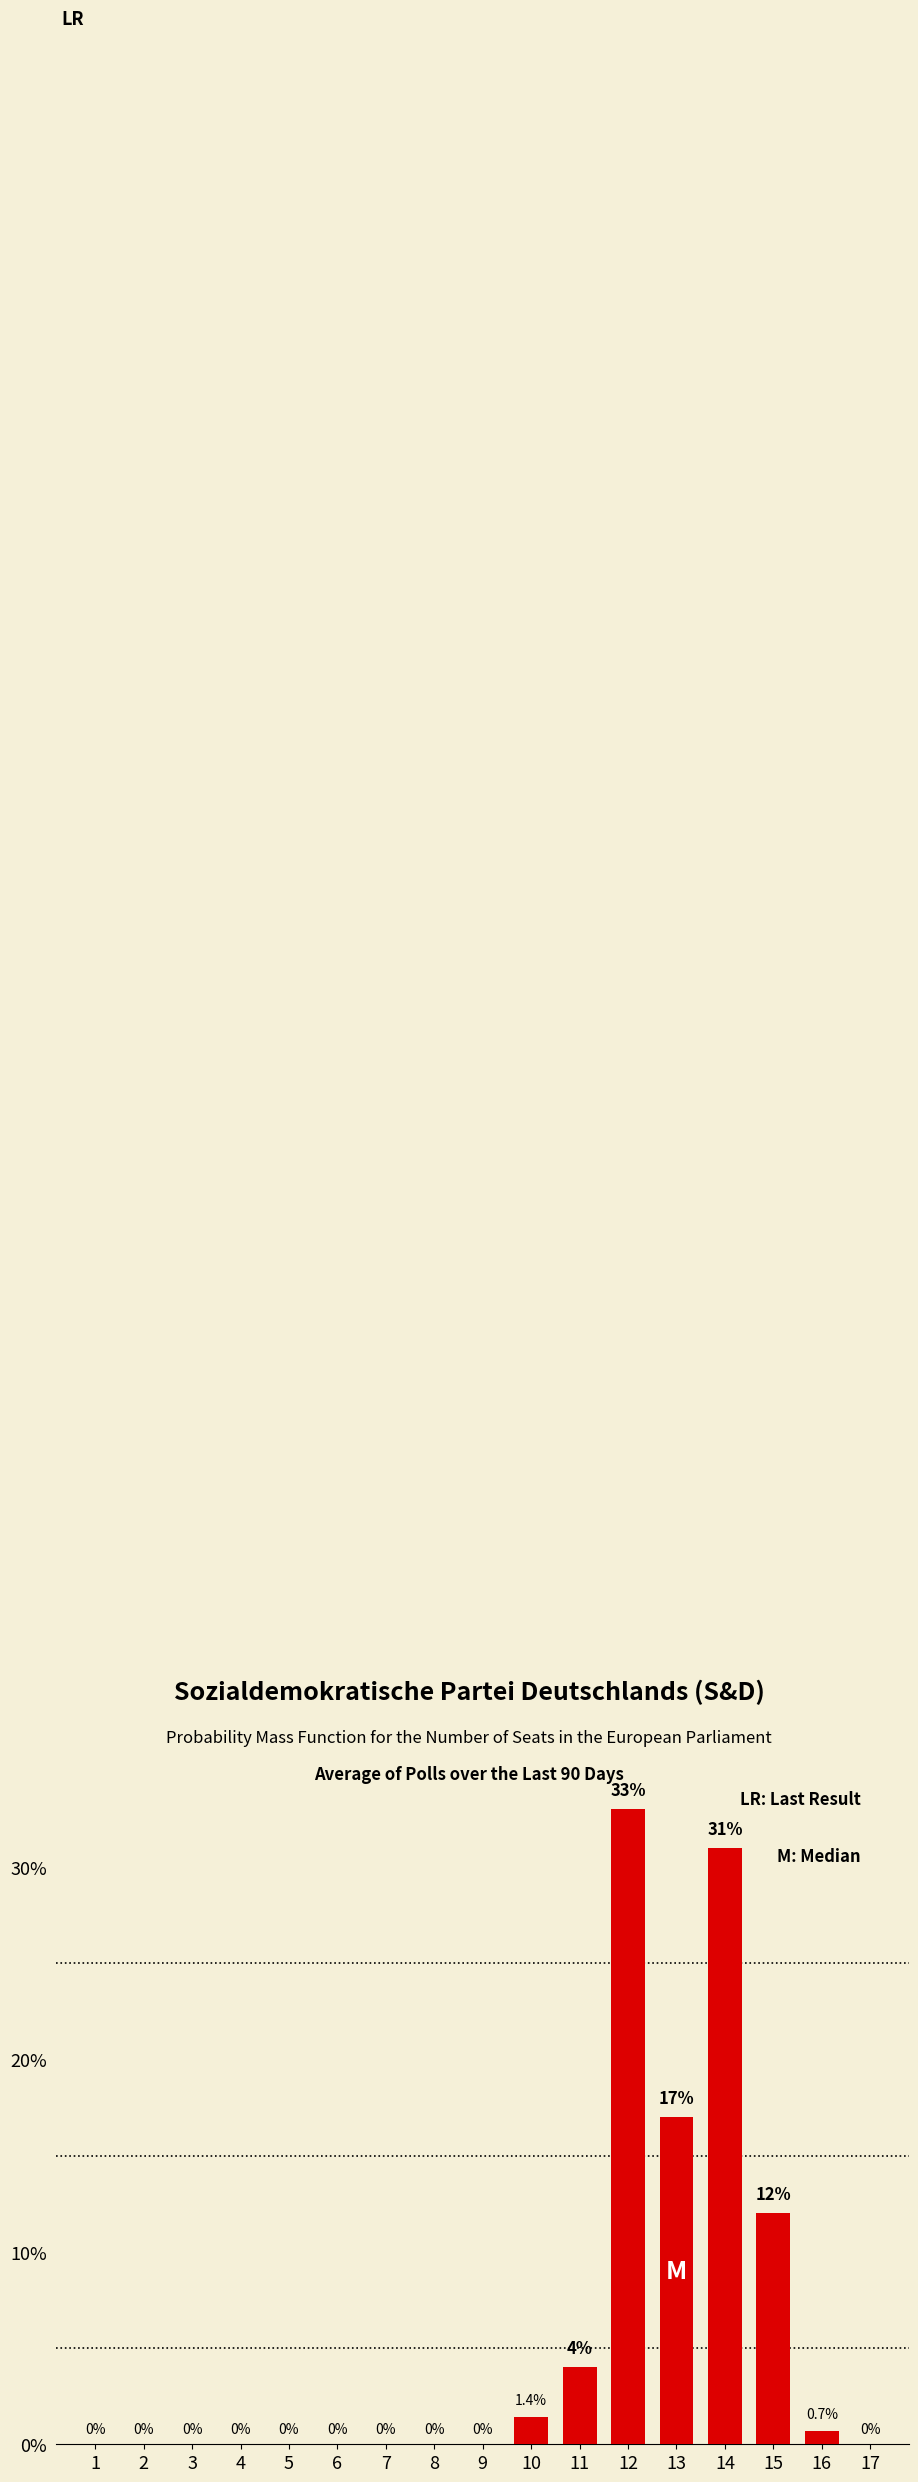

Reading right to left, transcribe all the data shown in this chart.

17=0.0	16=0.7	15=12.0	14=31.0	13=17.0	12=33.0	11=4.0	10=1.4	9=0.0	8=0.0	7=0.0	6=0.0	5=0.0	4=0.0	3=0.0	2=0.0	1=0.0